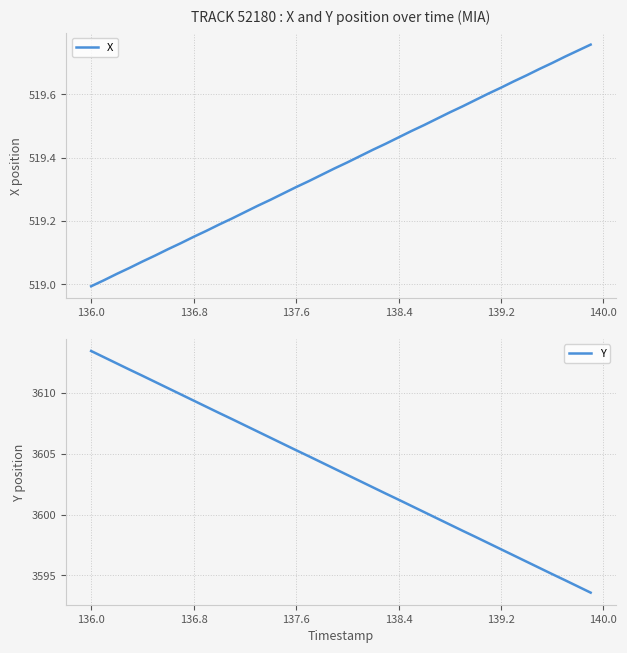

Is this an area chart (filled region under the line)?

No